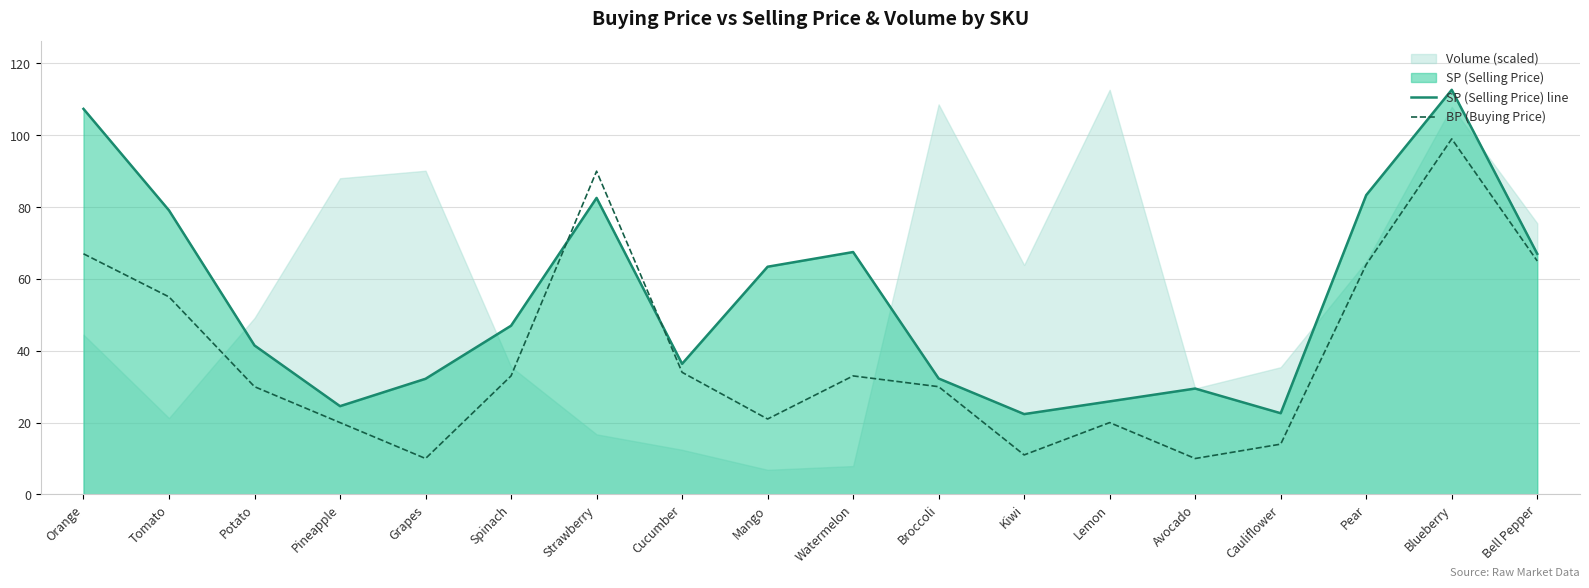

Reading left to right, what are all the values shown in this chart?

SP (Selling Price) line: Orange=107.3	Tomato=79.1	Potato=41.5	Pineapple=24.6	Grapes=32.2	Spinach=47.0	Strawberry=82.6	Cucumber=36.4	Mango=63.4	Watermelon=67.5	Broccoli=32.3	Kiwi=22.4	Lemon=25.9	Avocado=29.5	Cauliflower=22.6	Pear=83.3	Blueberry=112.7	Bell Pepper=67.0
BP (Buying Price): Orange=67.0	Tomato=55.0	Potato=30.0	Pineapple=20.0	Grapes=10.0	Spinach=33.0	Strawberry=90.0	Cucumber=34.0	Mango=21.0	Watermelon=33.0	Broccoli=30.0	Kiwi=11.0	Lemon=20.0	Avocado=10.0	Cauliflower=14.0	Pear=64.0	Blueberry=99.0	Bell Pepper=65.0